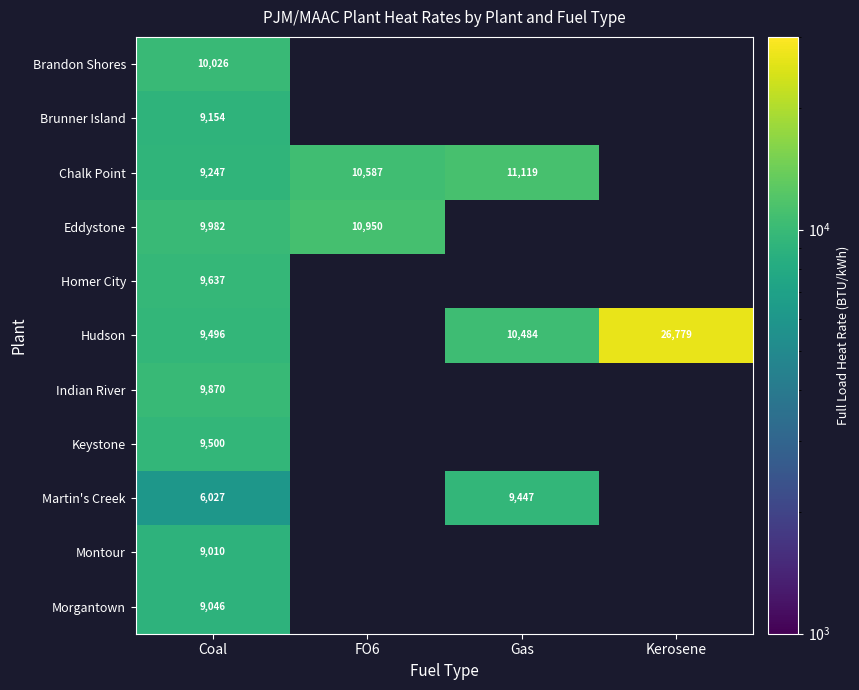

Which has a higher value, Gas or FO6?

FO6